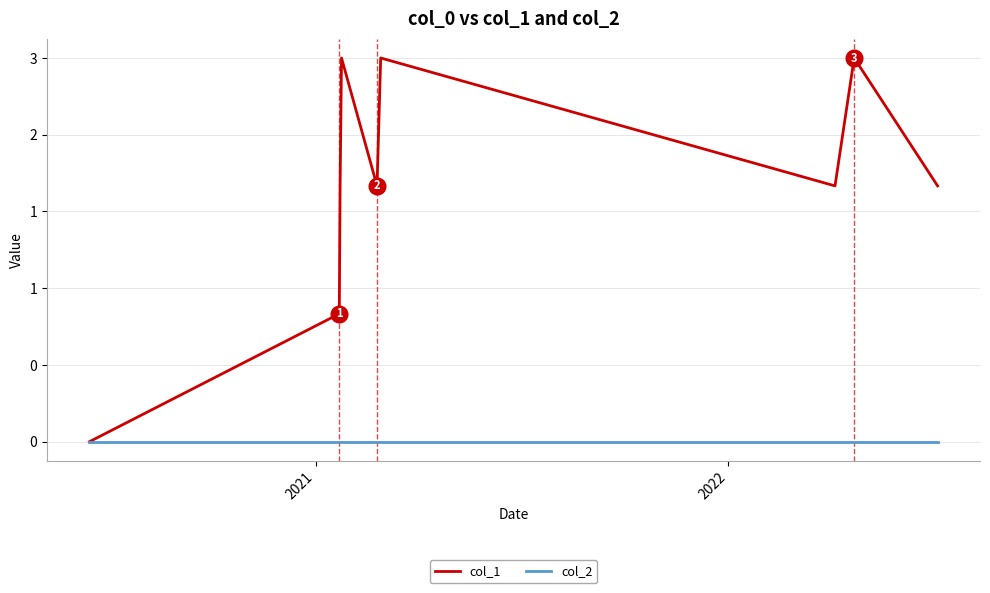

What are all the series names shown in the legend?

col_1, col_2